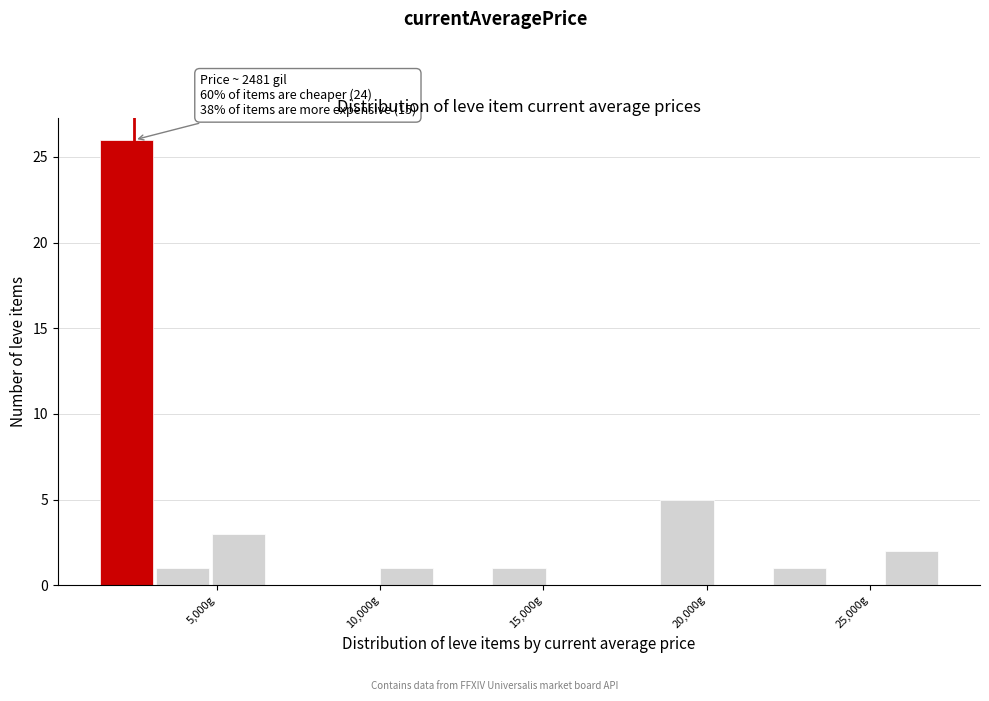

Around what value on the x-axis is the tallest bar? Give the approximate position of its centre, as read against the axis.

2000